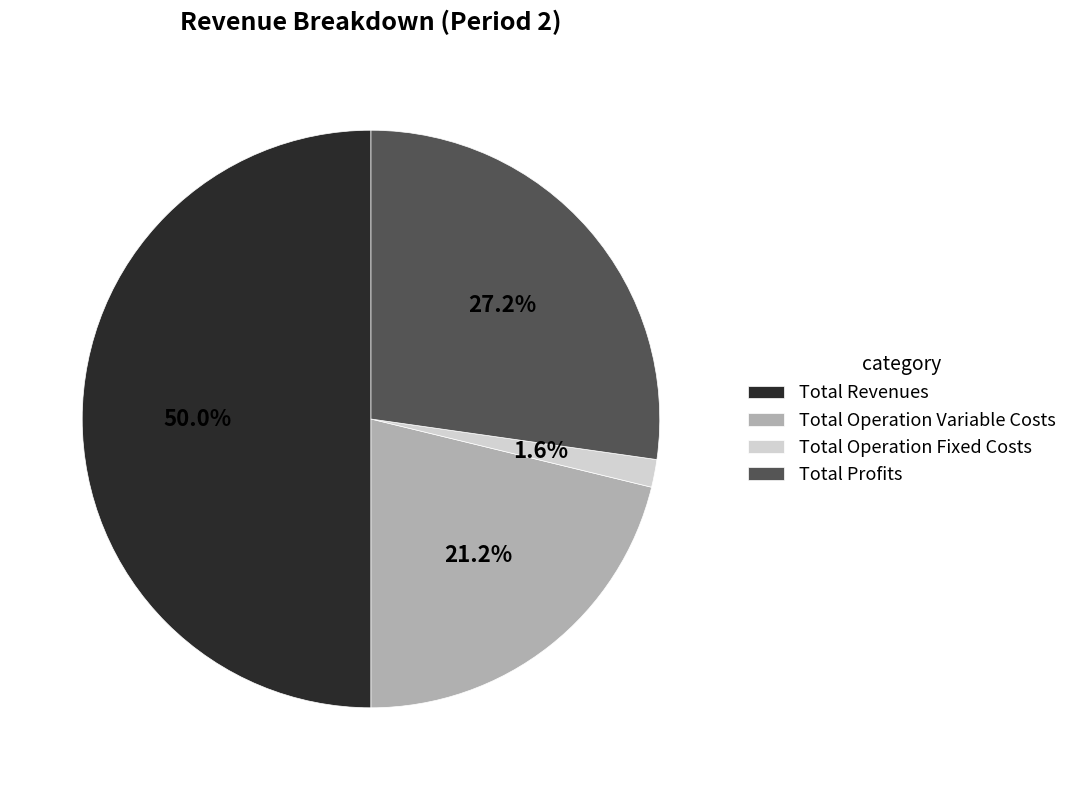

To the nearest percent, what is the average slice percentage?

25%